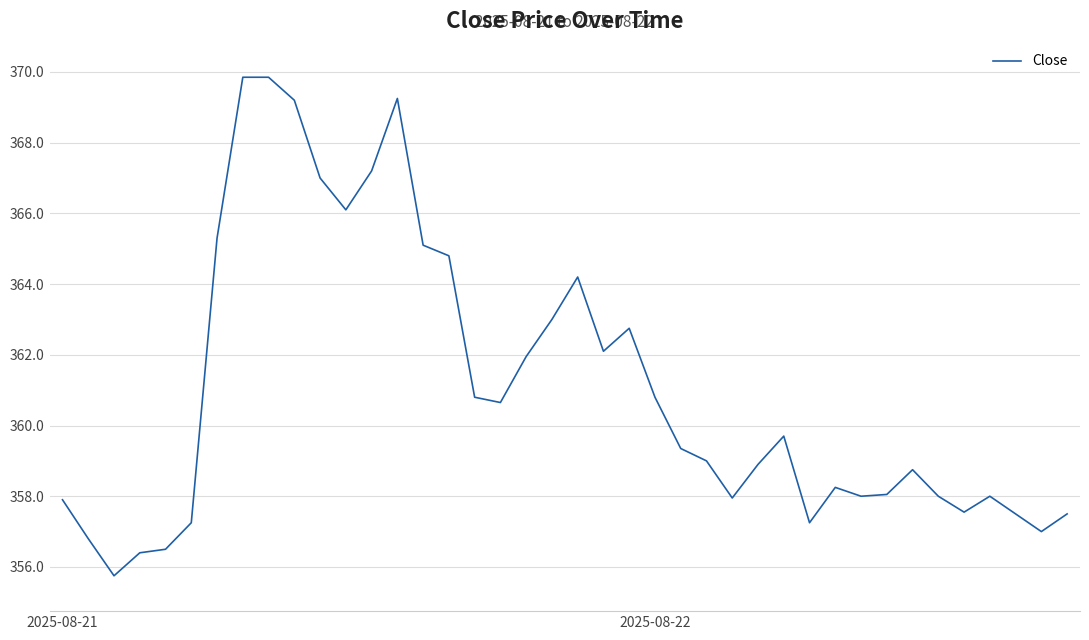

What is the difference between the maximum and minimum values?

14.1